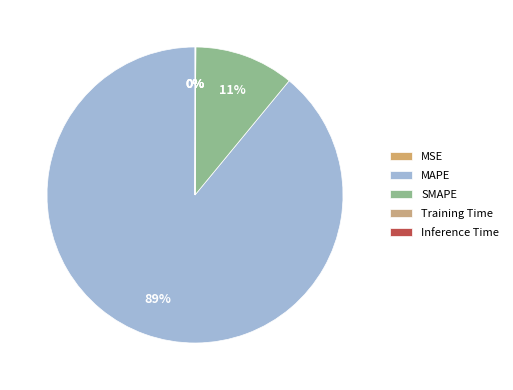

How many slices are in this pie chart?

5